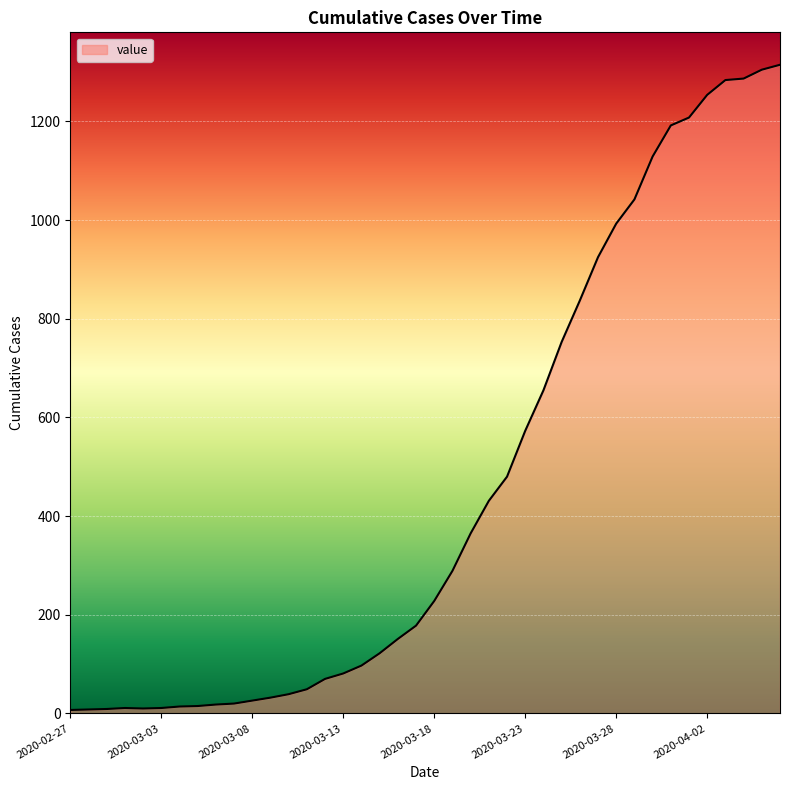

What is the greatest value displayed?

1315